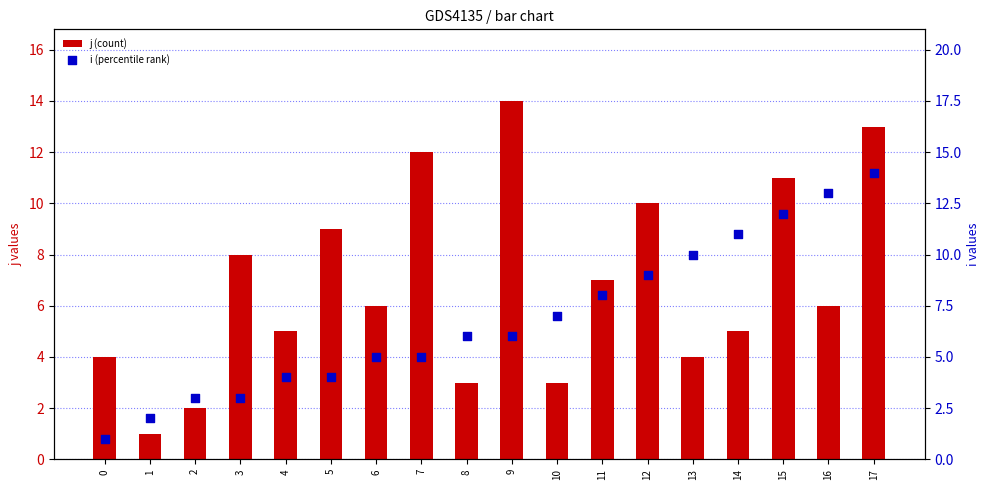

At how many categories does at least one series exceed 2?

17